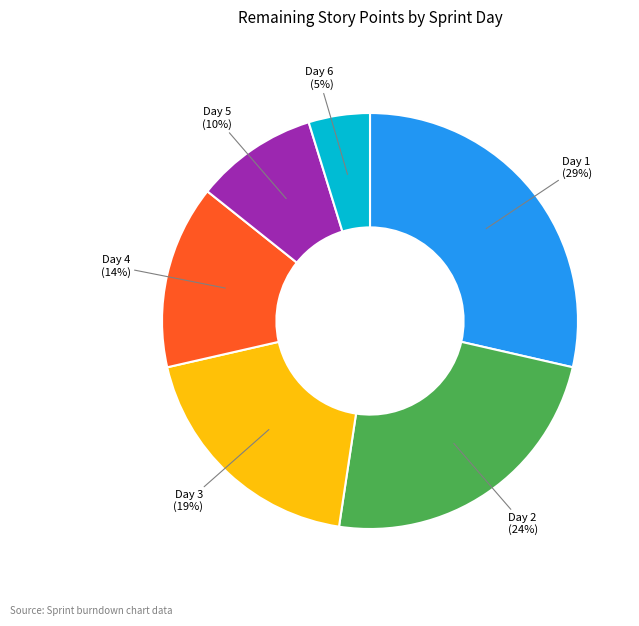

What is the smallest slice in the pie chart?

Day 6